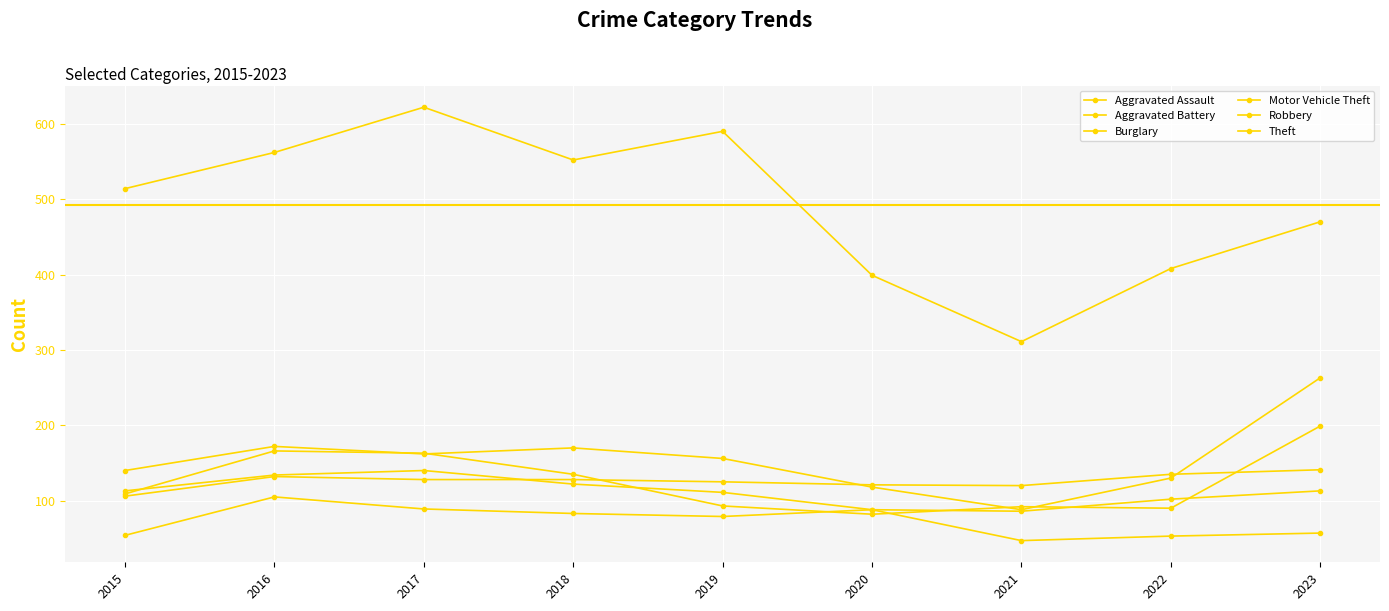

Read the Aggravated Battery value at 2017, to the nearest 5.

130